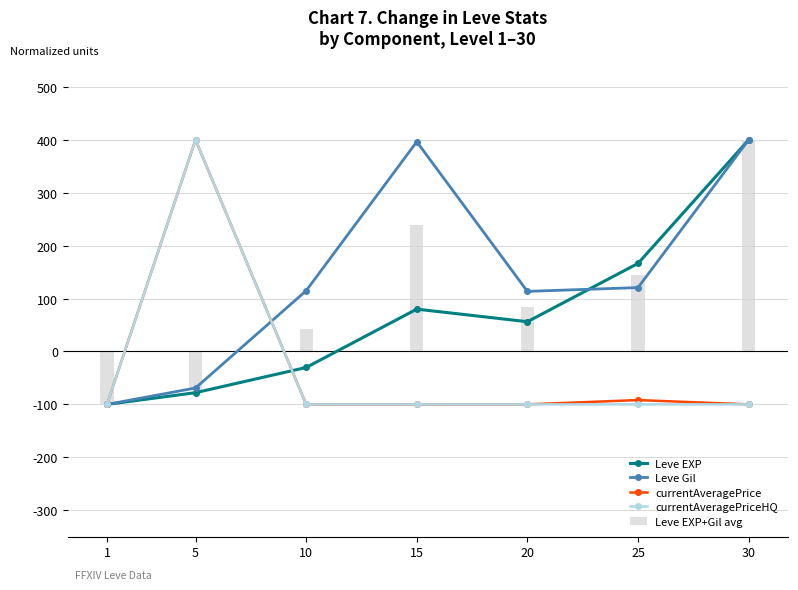

What is the difference between the maximum and minimum values in the Leve Gil series?

500.0